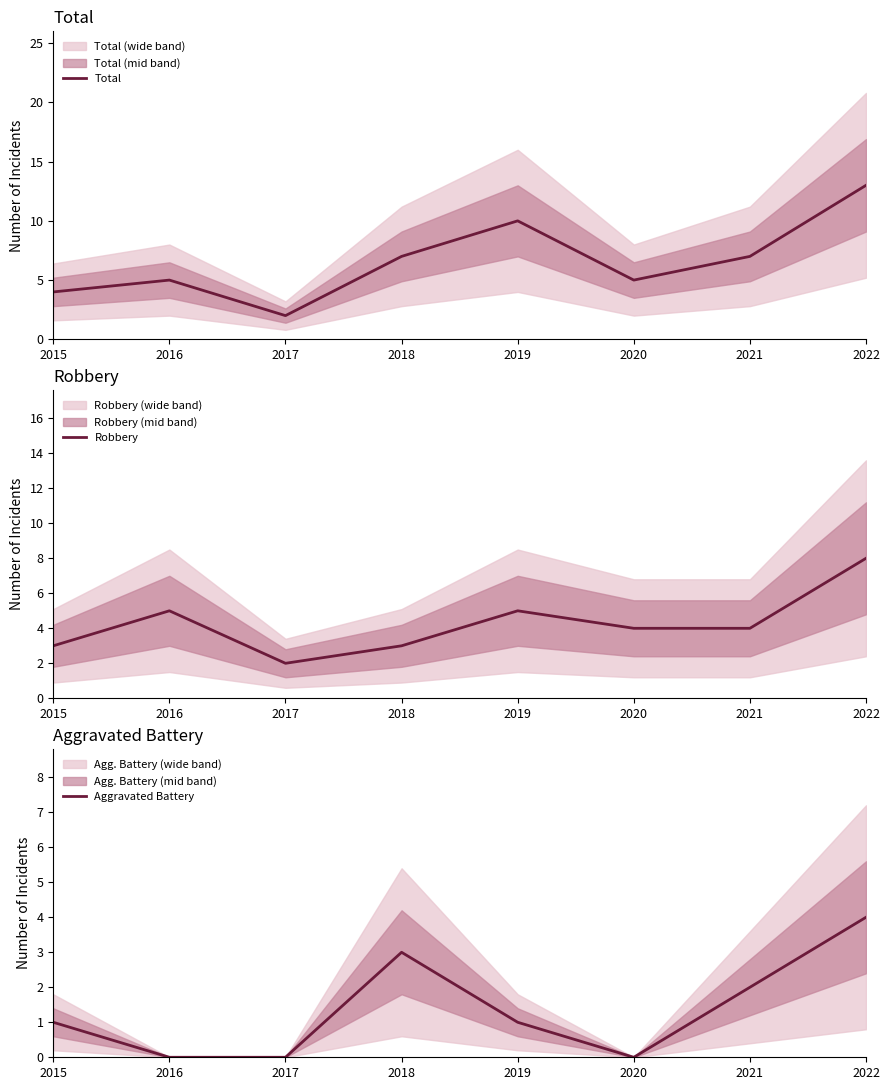

At which category is the sum across all series the highest?

2022